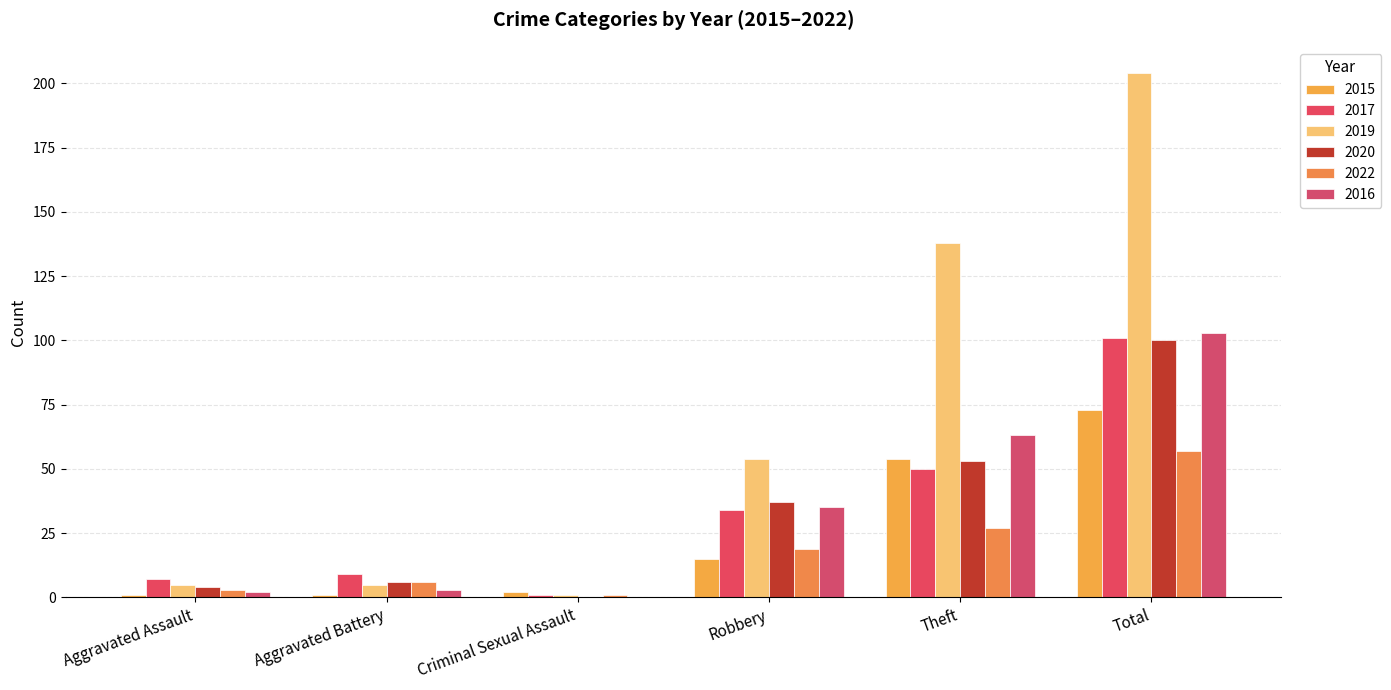

Read the 2020 value at Aggravated Battery, to the nearest 5.

5